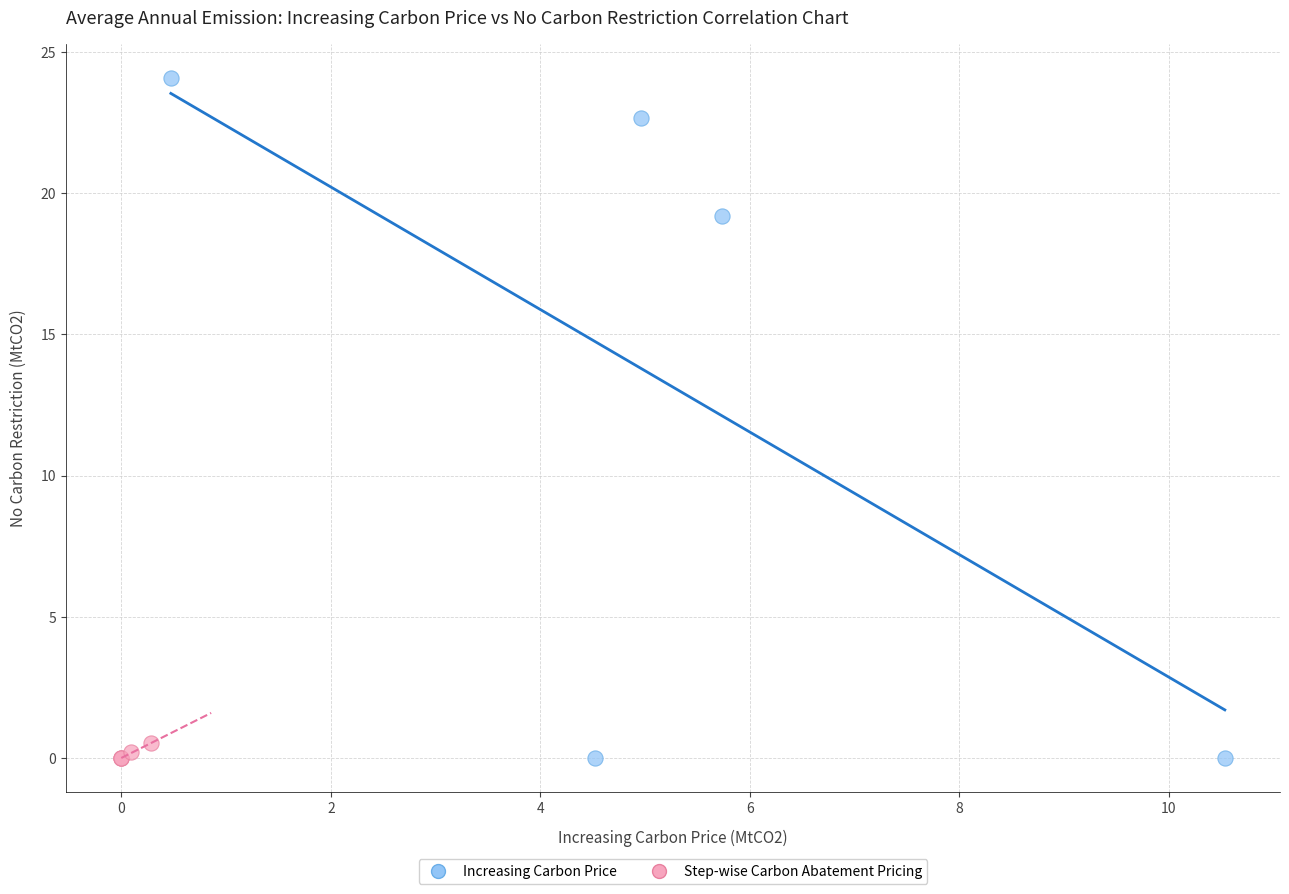

Which series has the largest Y range (max minus min)?

Increasing Carbon Price